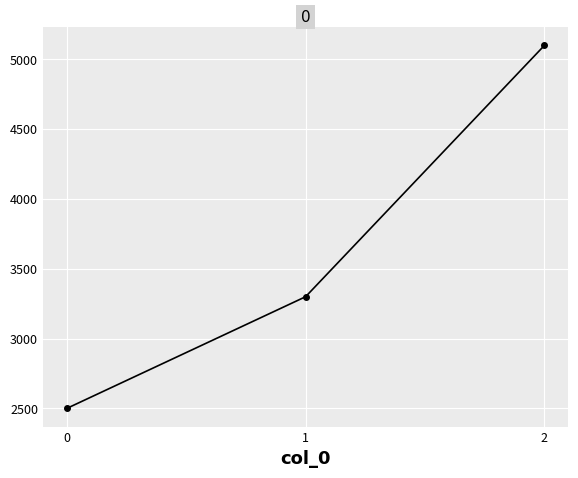

Count the number of data series in this chart.

1